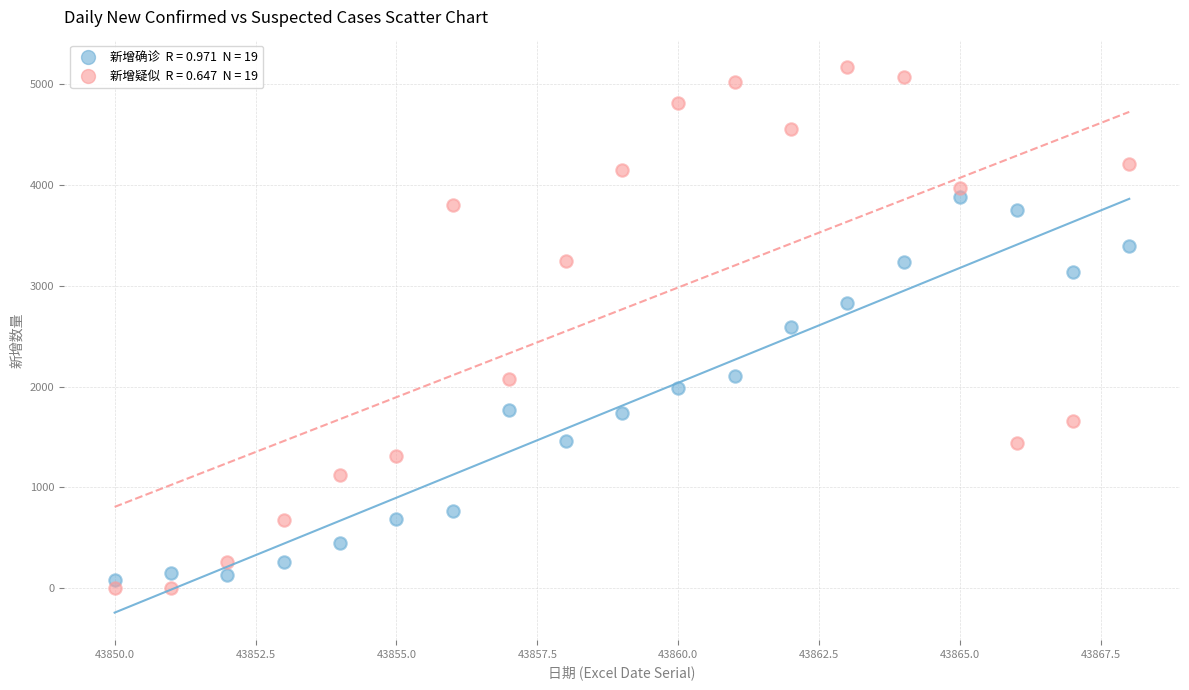

Across all data points, what is the range of Y values (max minus min)?

5173